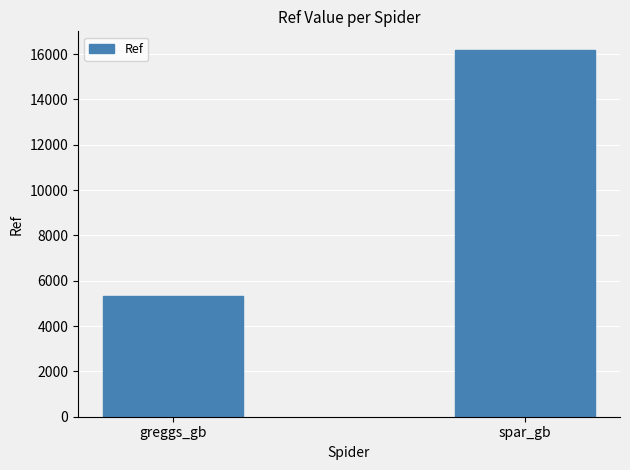

What is the sum of the values at spar_gb and greggs_gb?

21505